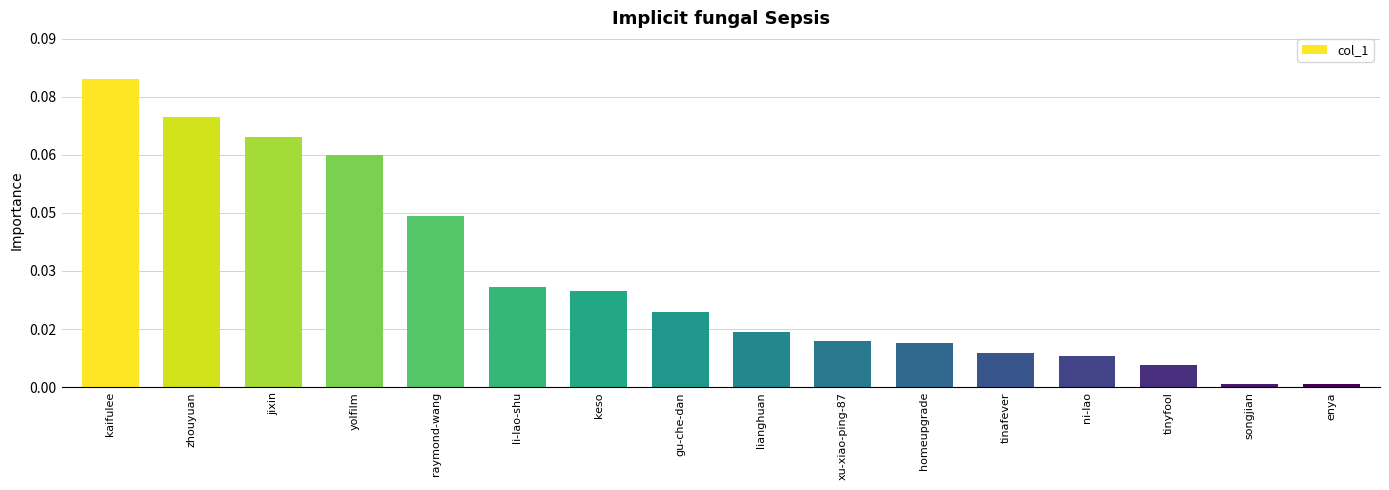

Does the chart contain any negative values?

No